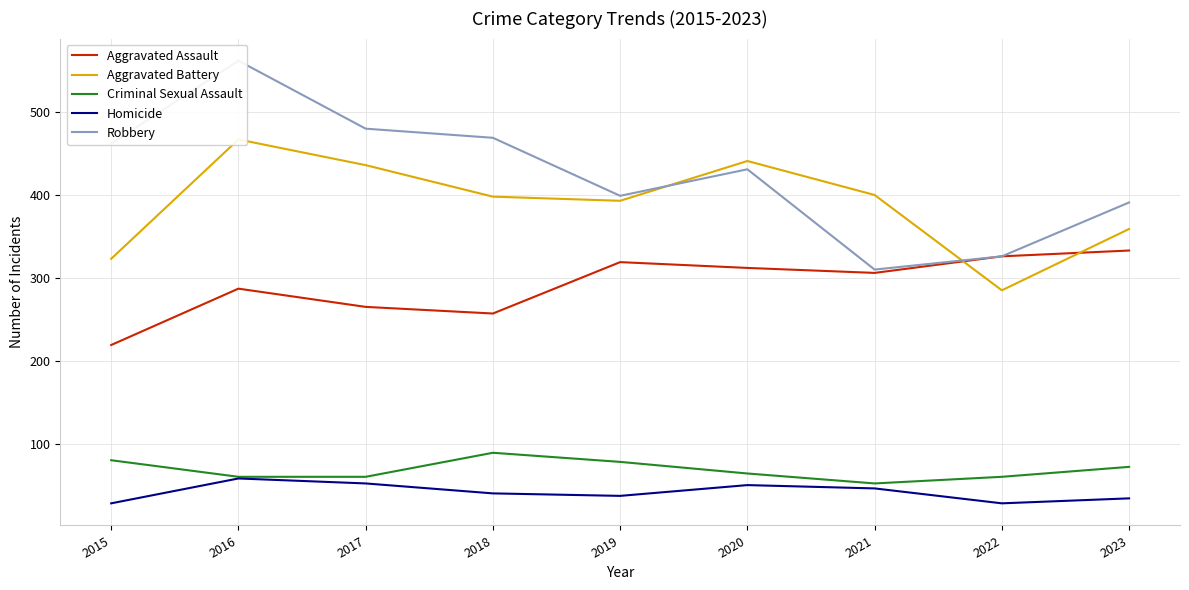

At how many categories does at least one series exceed 379?

8